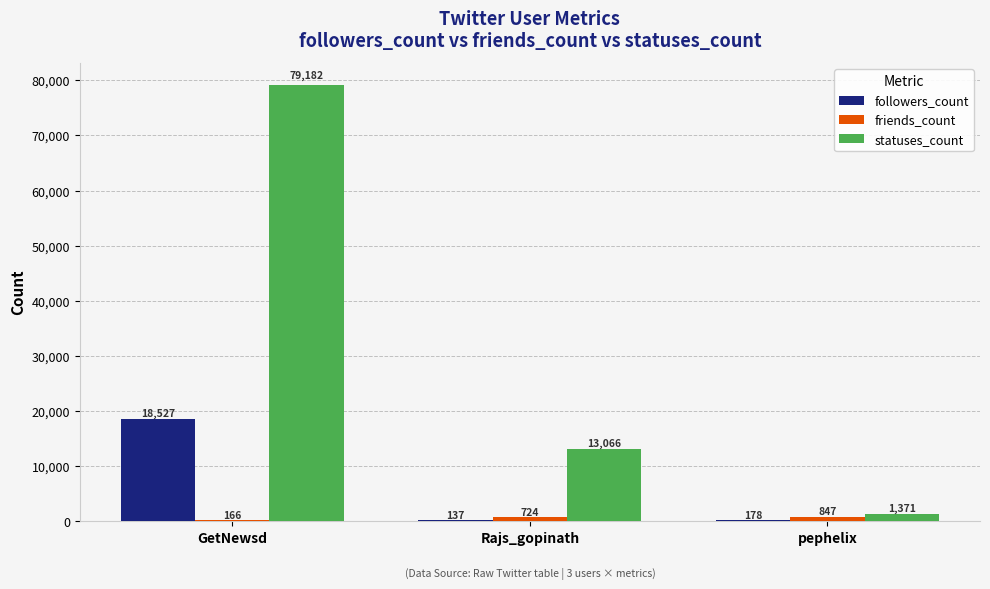

The statuses_count series shows 3689 at Rajs_gopinath. True or false?

False